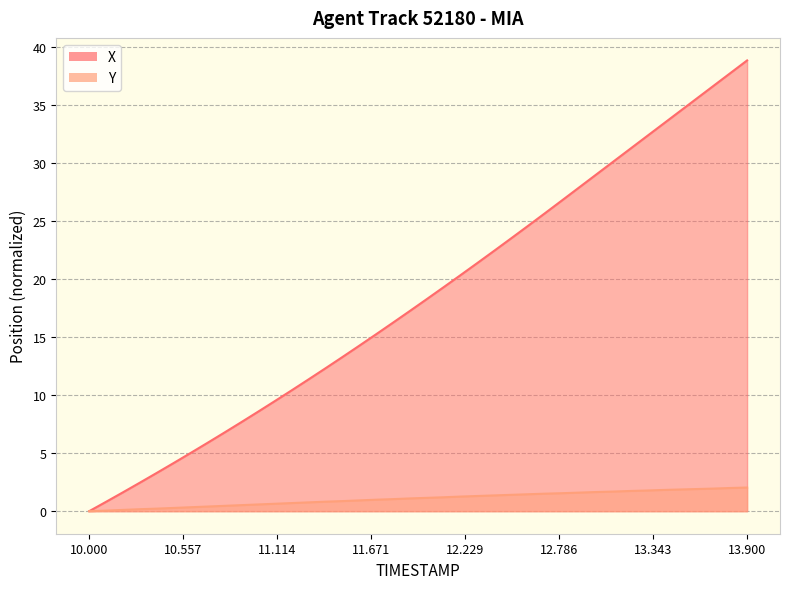

What is the sum of all X values?

735.6